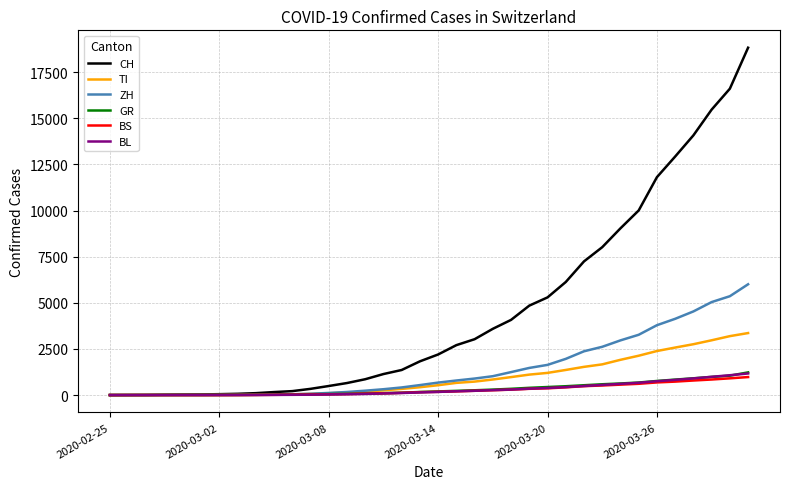

Which series has the largest total across all categories?

CH